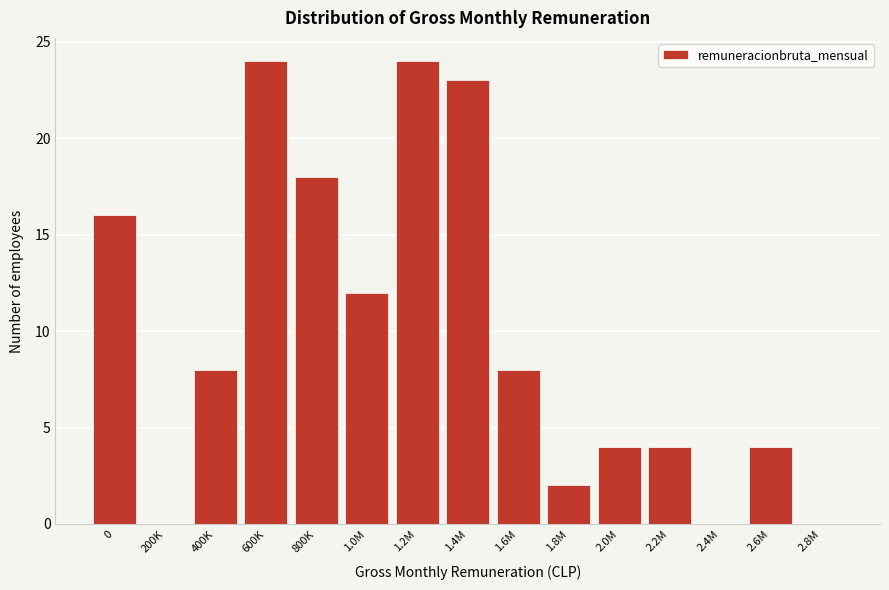

Reading right to left, what are all the values shown in this chart?

2.8M=0	2.6M=4	2.4M=0	2.2M=4	2.0M=4	1.8M=2	1.6M=8	1.4M=23	1.2M=24	1.0M=12	800K=18	600K=24	400K=8	200K=0	0=16